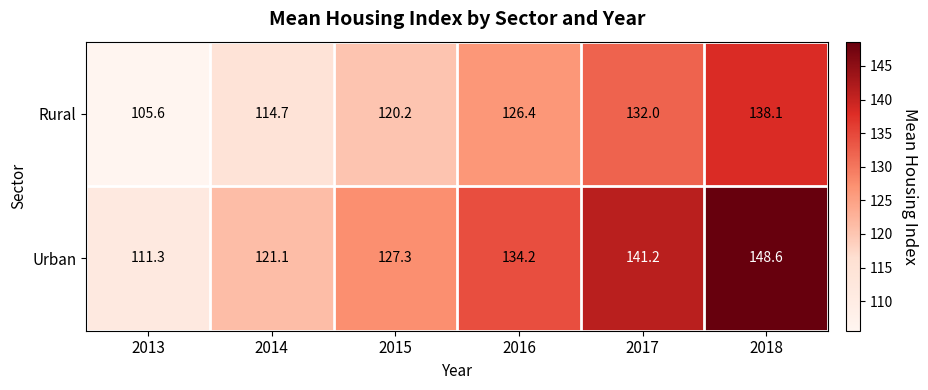

At which category is the sum across all series the highest?

2018